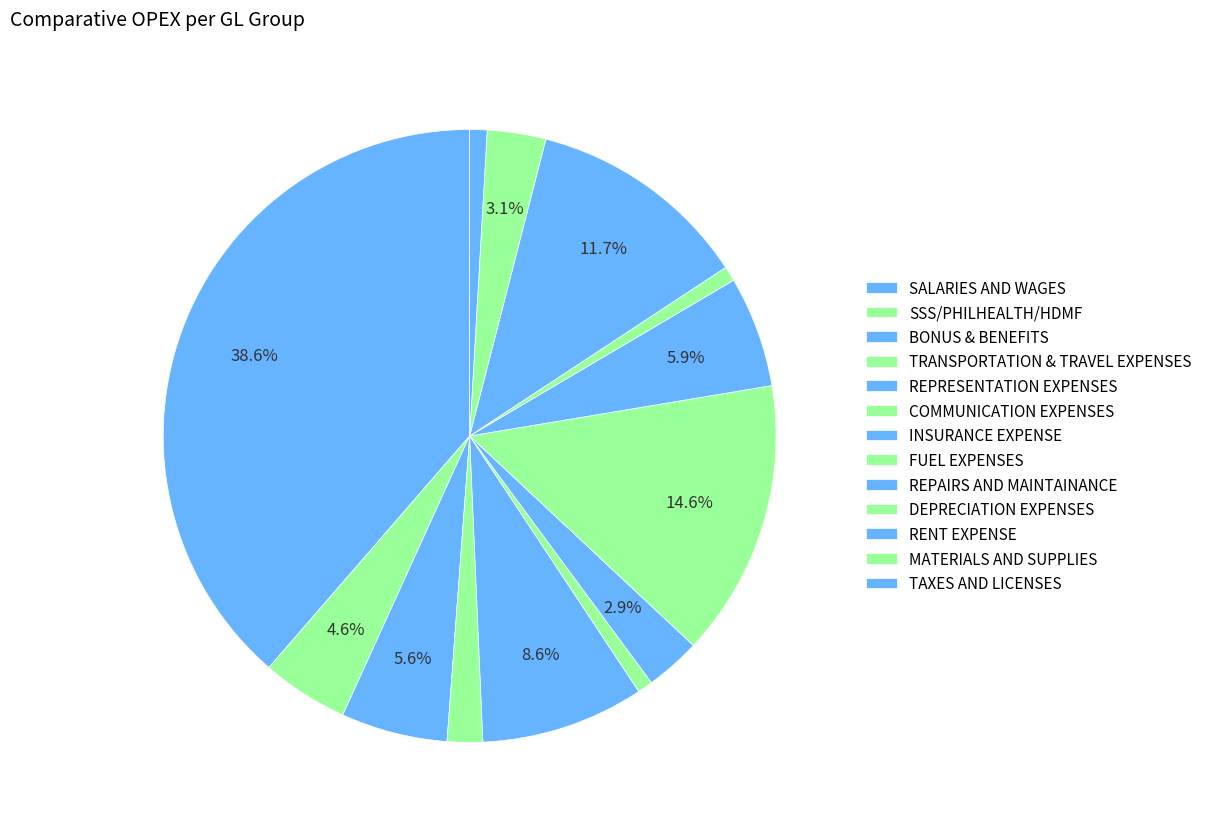

How many segments does this pie chart have?

13